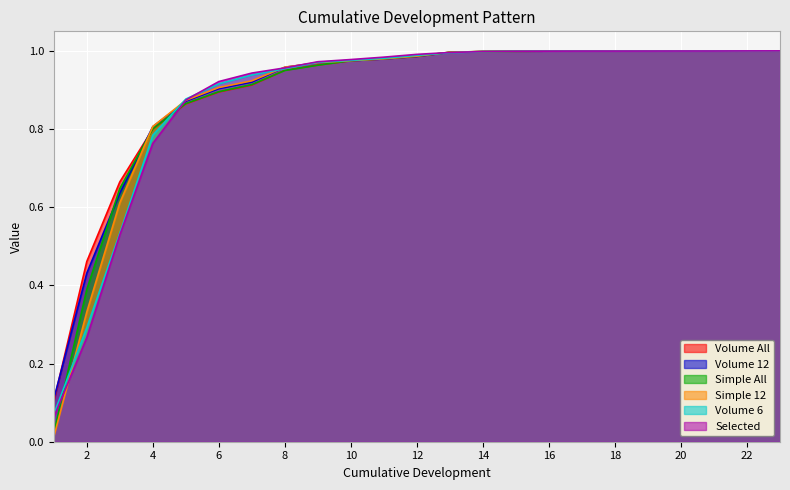

True or false: Simple 12 and Simple All cross at least once.

True